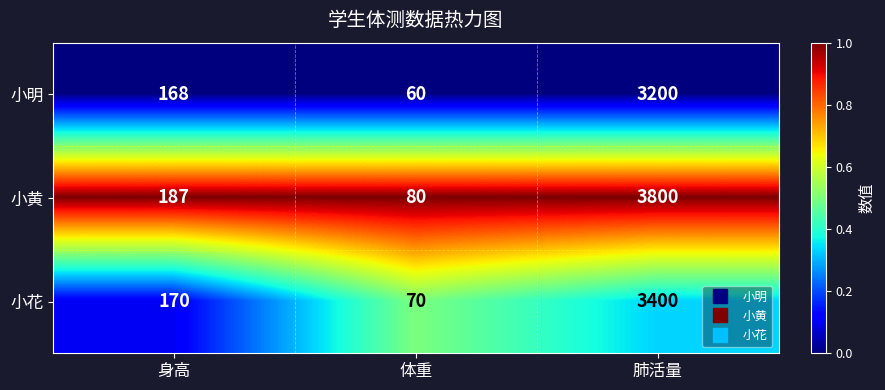

List the series in order of their peak value, lowest first.

小明, 小花, 小黄